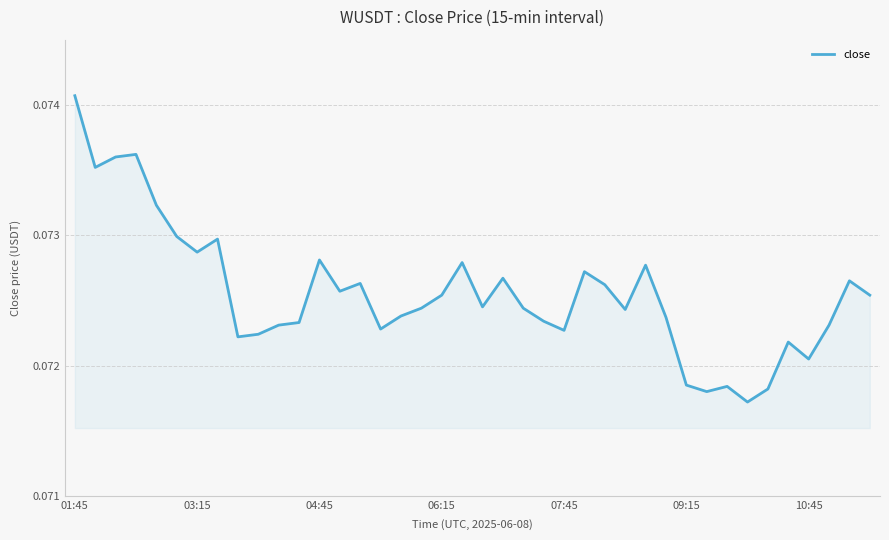

How many lines are shown in the chart?

1